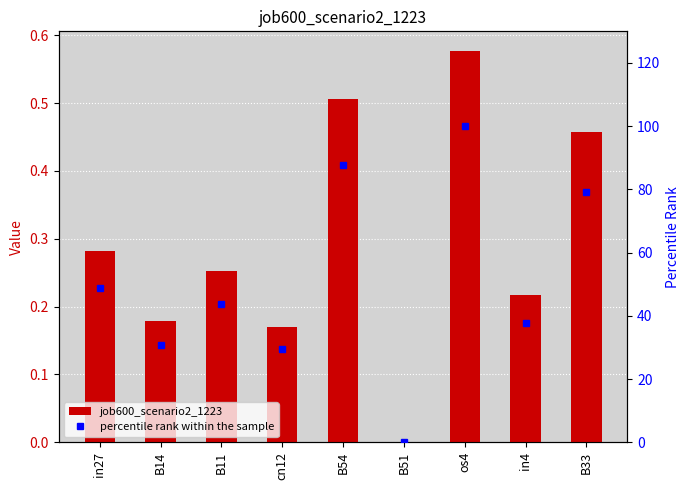

Which series has the largest total across all categories?

percentile rank within the sample